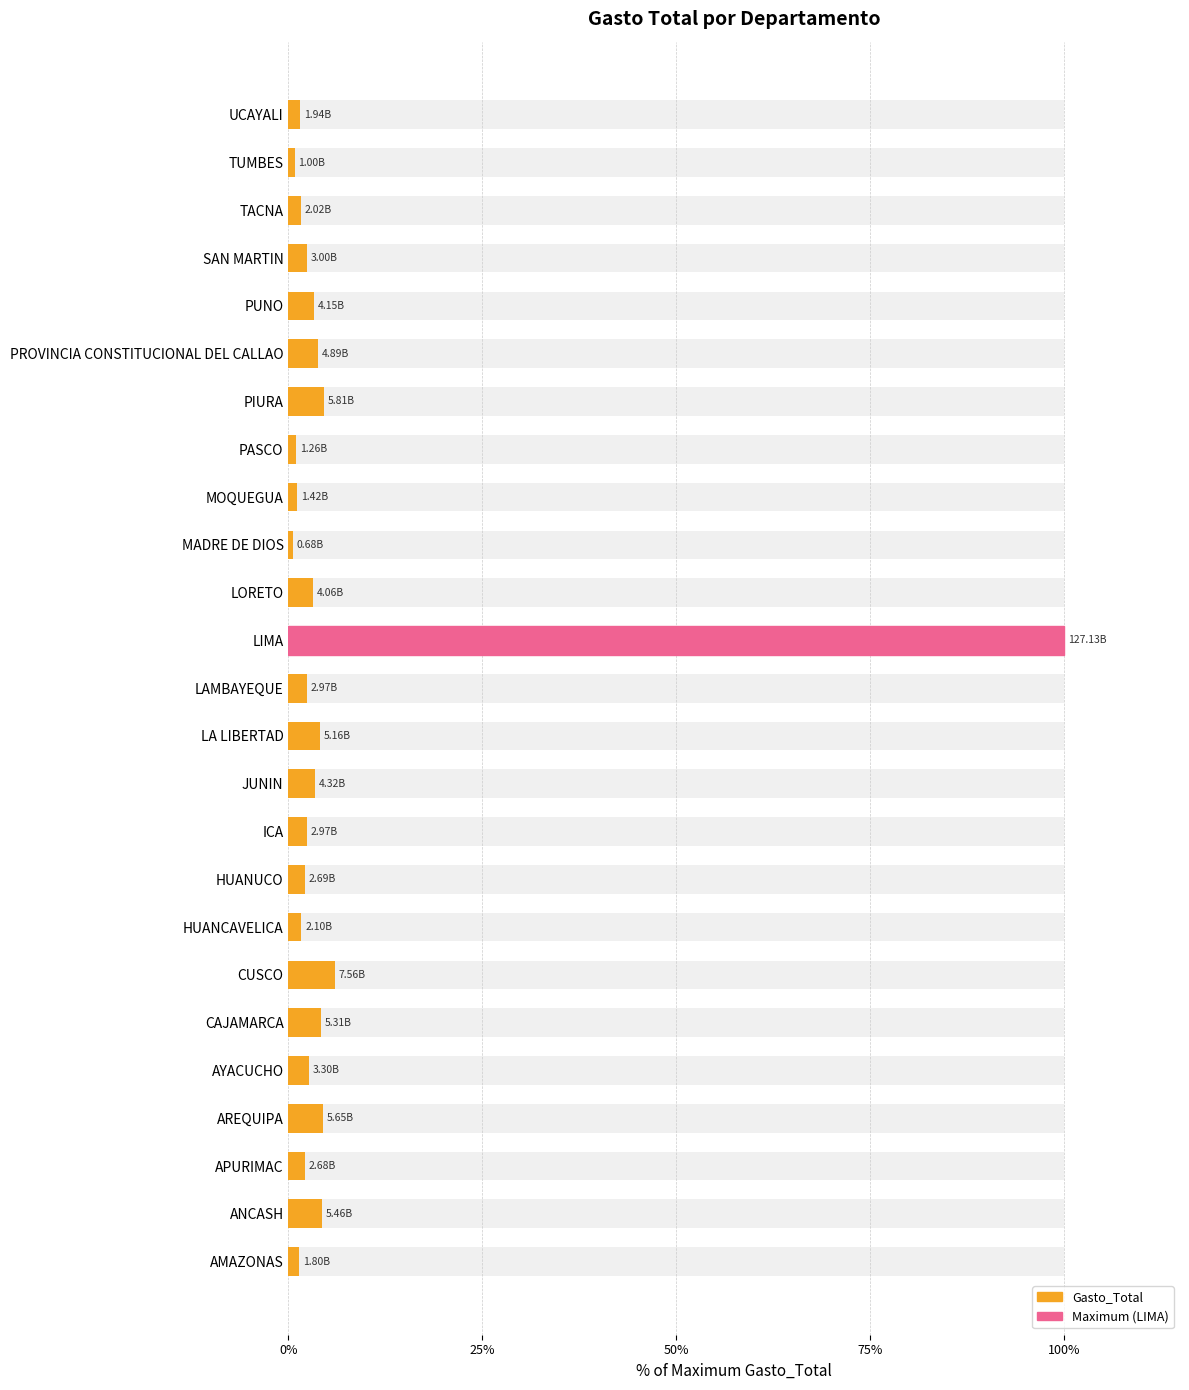

What position from the left is PIURA?

19